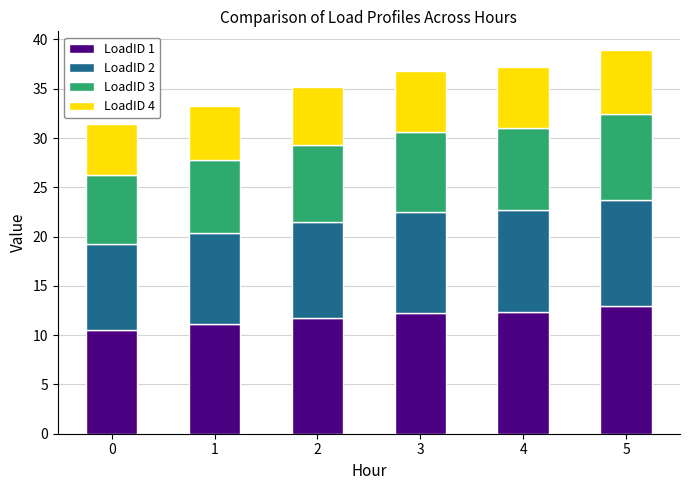

True or false: LoadID 1 has a value of 10.5 at 0.

True